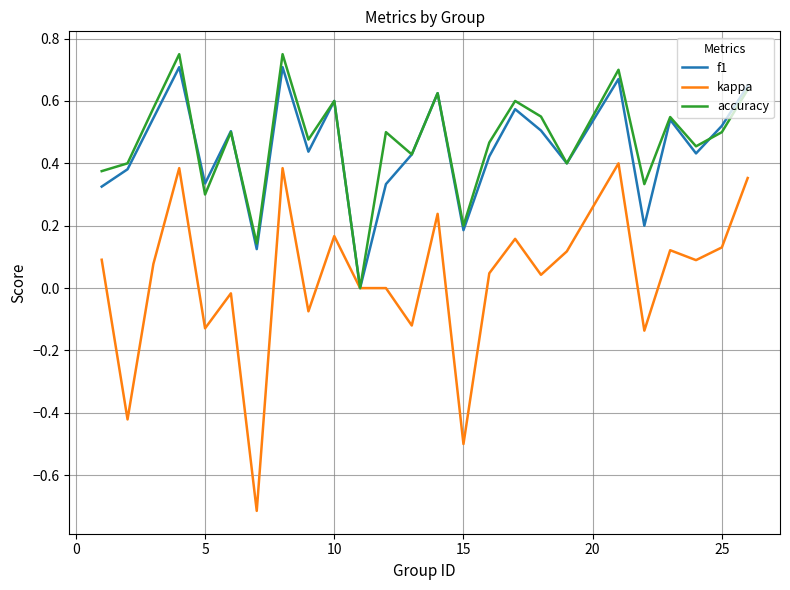

What is the lowest value of the kappa series?

-0.7